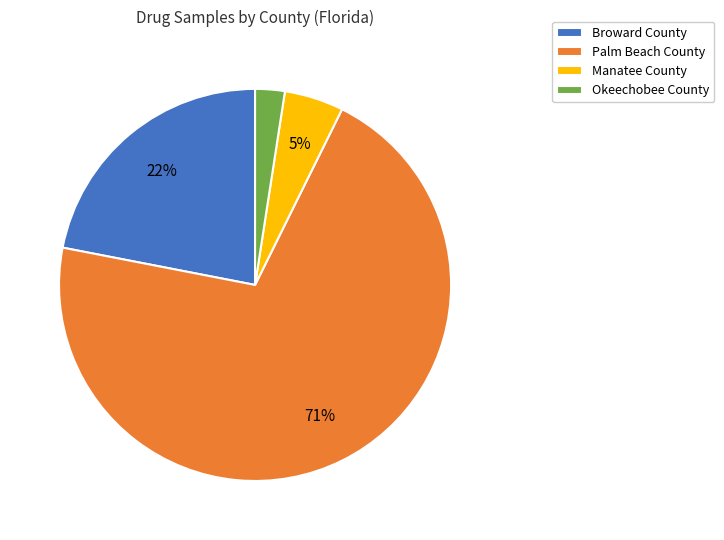

How many segments does this pie chart have?

4